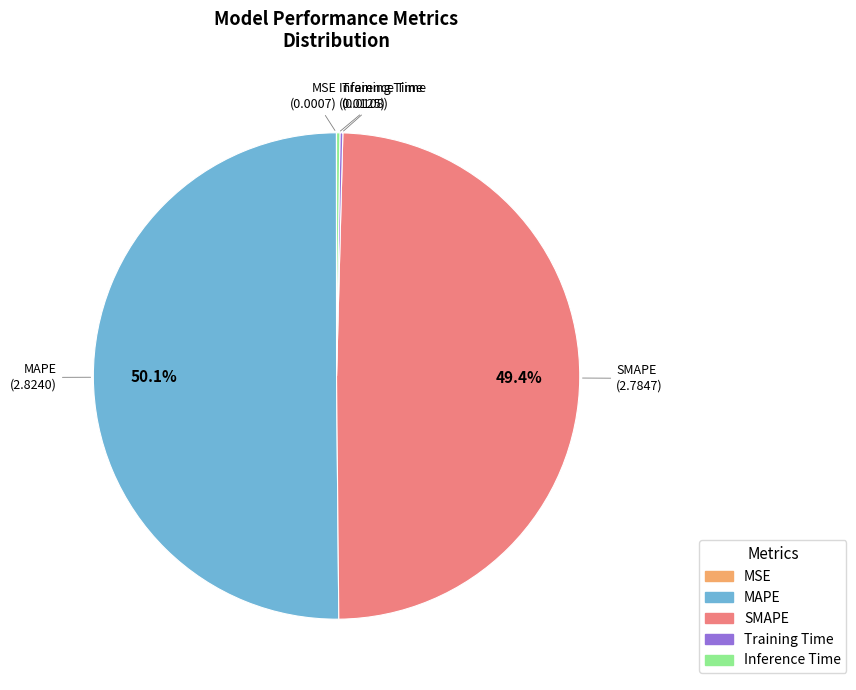

To the nearest percent, what is the combined percentage of MAPE and SMAPE?

100%